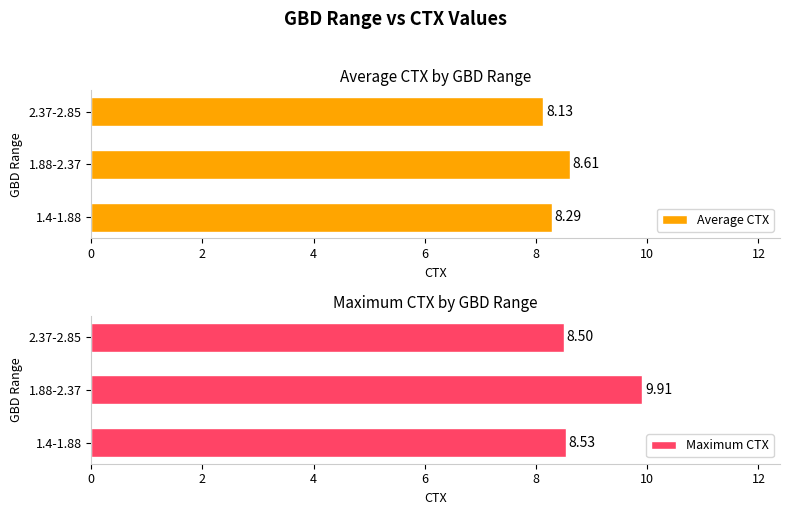

What are all the series names shown in the legend?

Average CTX, Maximum CTX